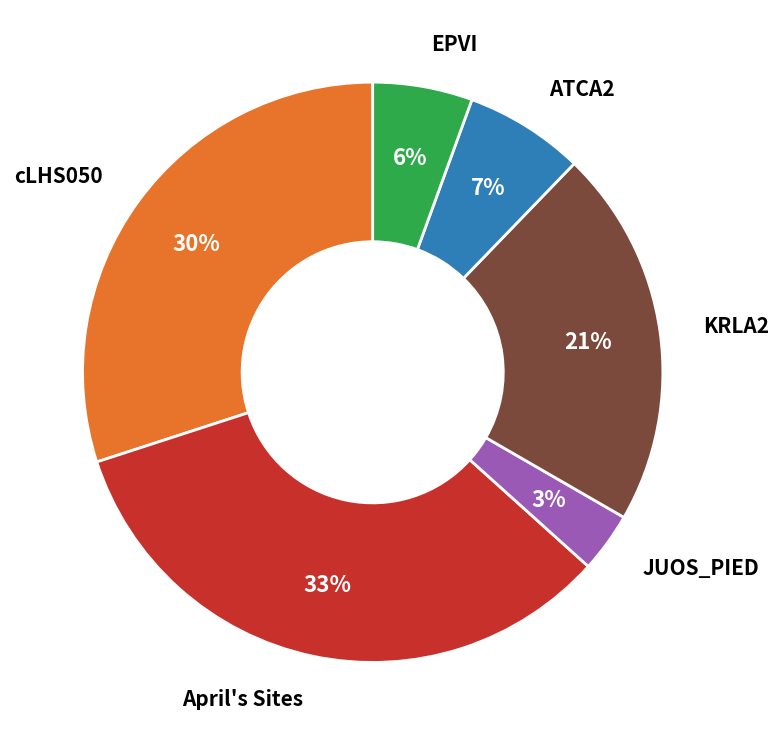

To the nearest percent, what is the average slice percentage?

17%